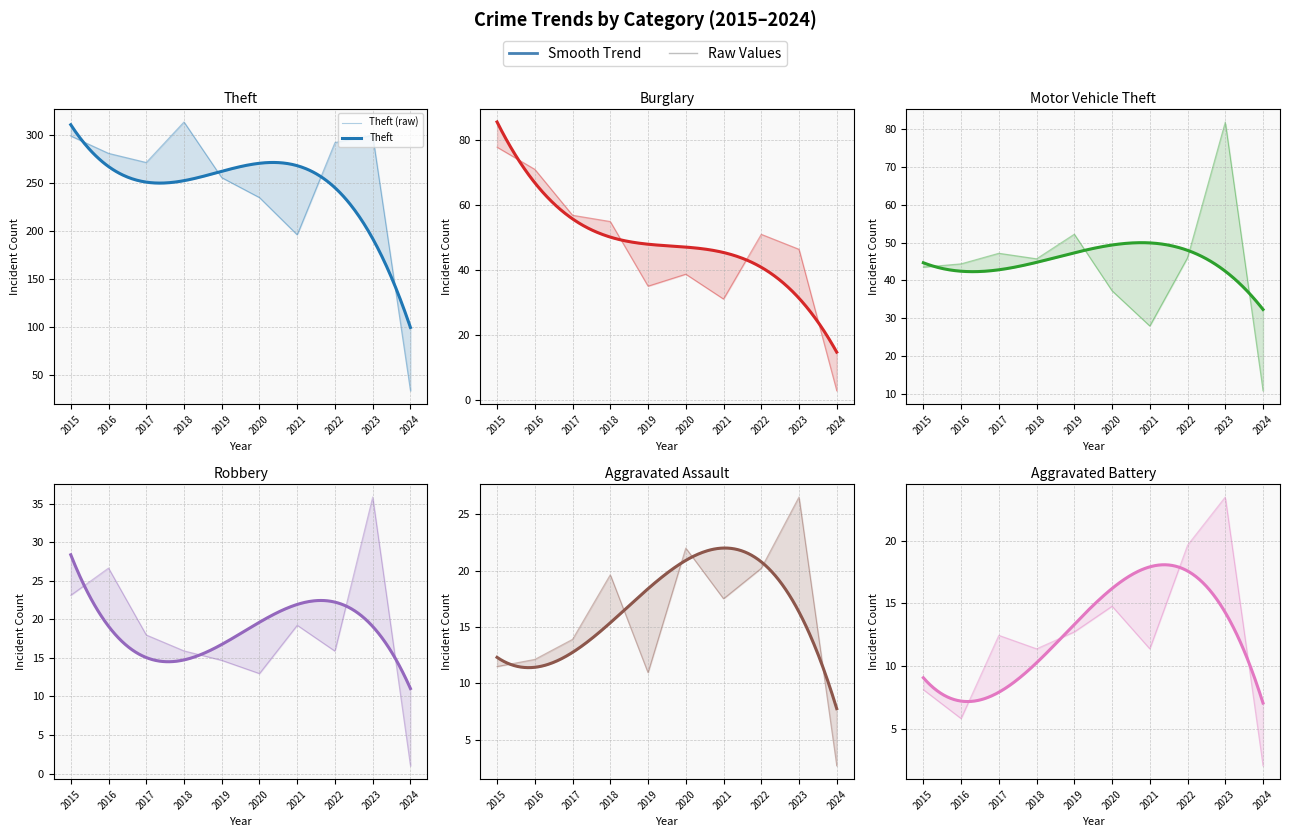

What is the value of the Robbery point at the 3rd from the left?

18.0